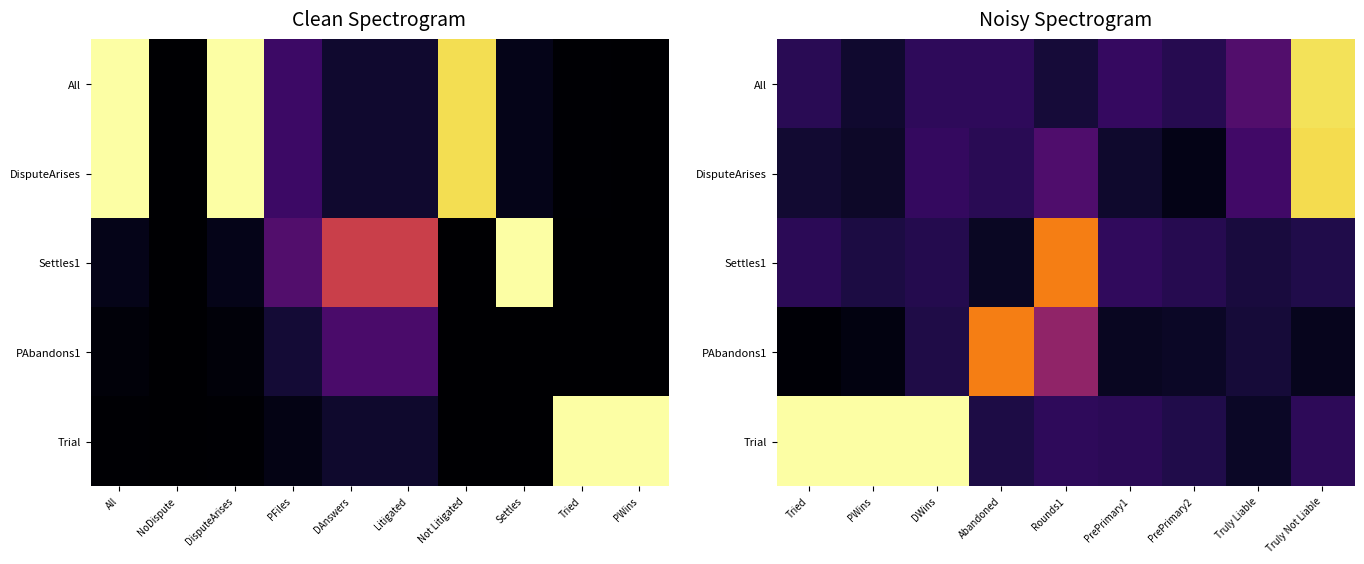

At how many categories does at least one series exceed 0?

9